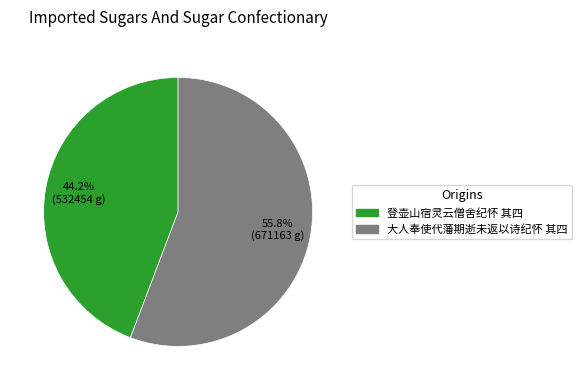

What portion of the pie excludes 大人奉使代藩期逝未返以诗纪怀 其四?

44.2%